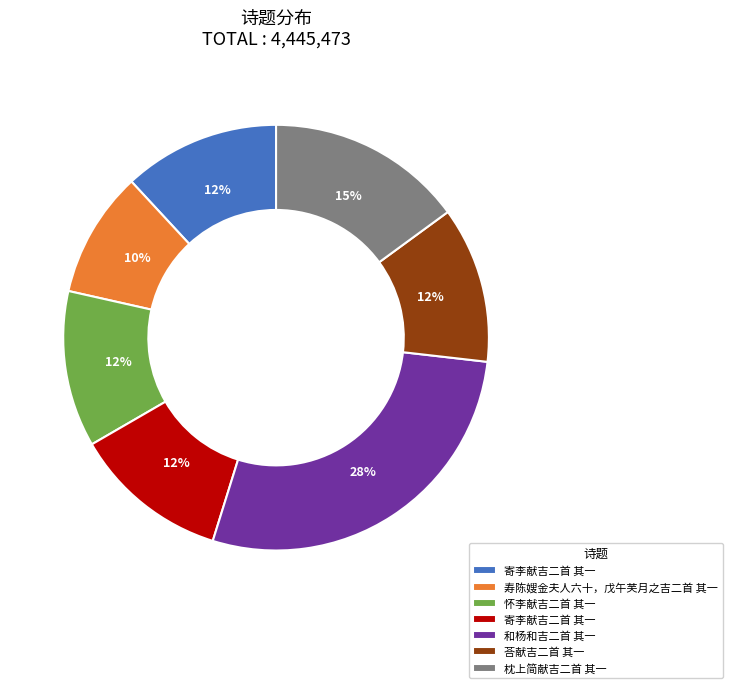

To the nearest percent, what is the average slice percentage?

14%